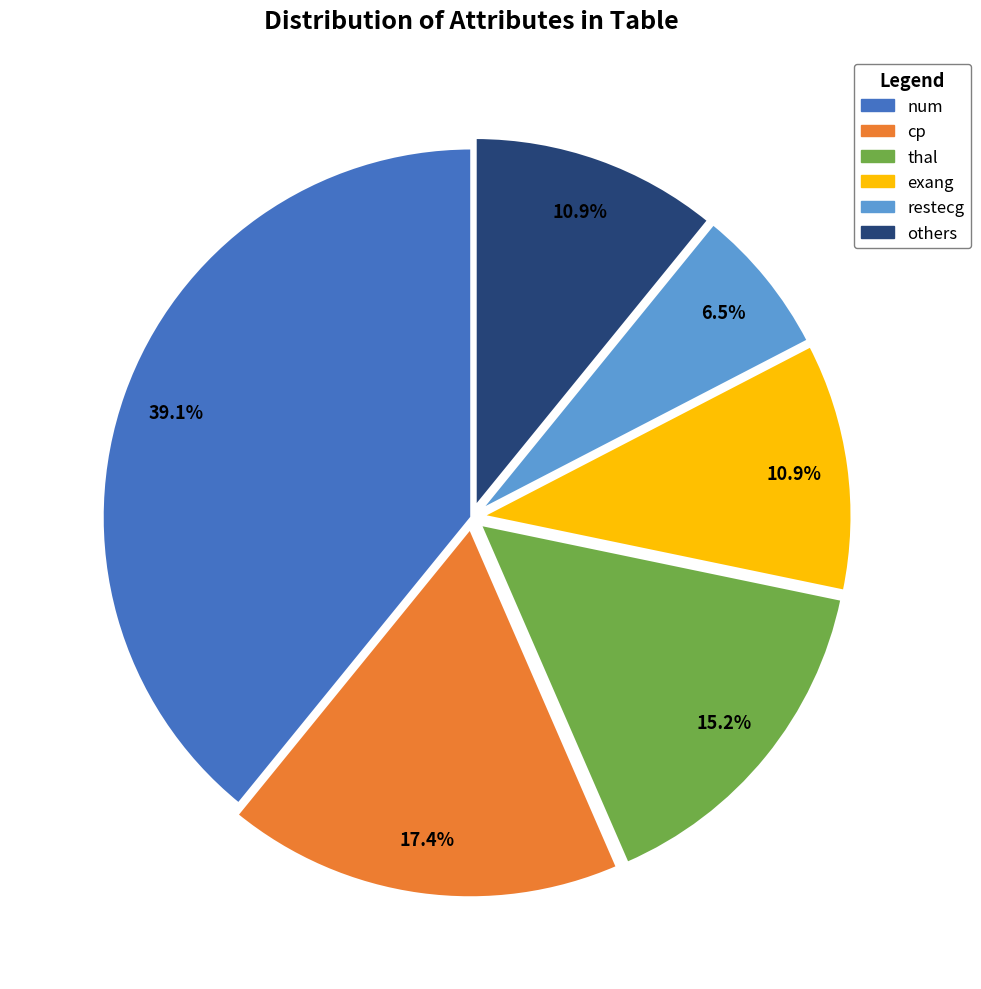

To the nearest percent, what is the difference between the largest and smallest slice percentages?

33%